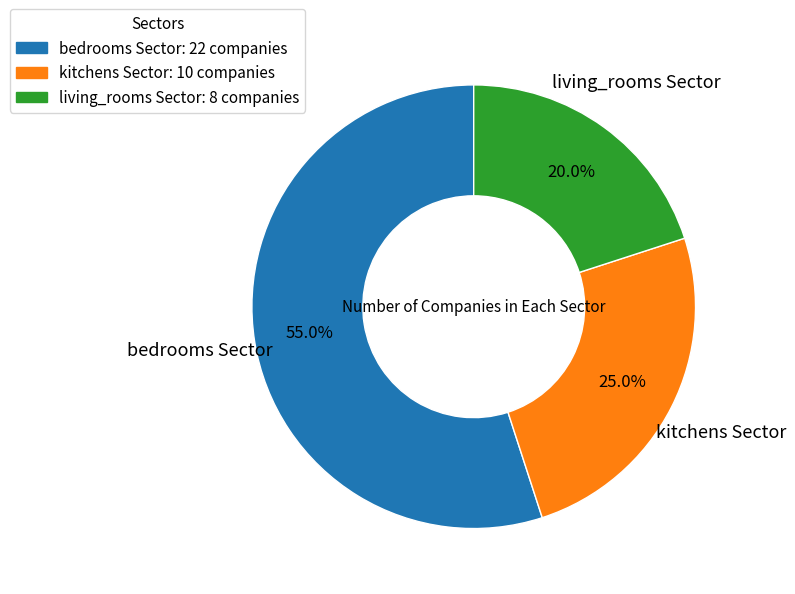

How many slices are in this pie chart?

3